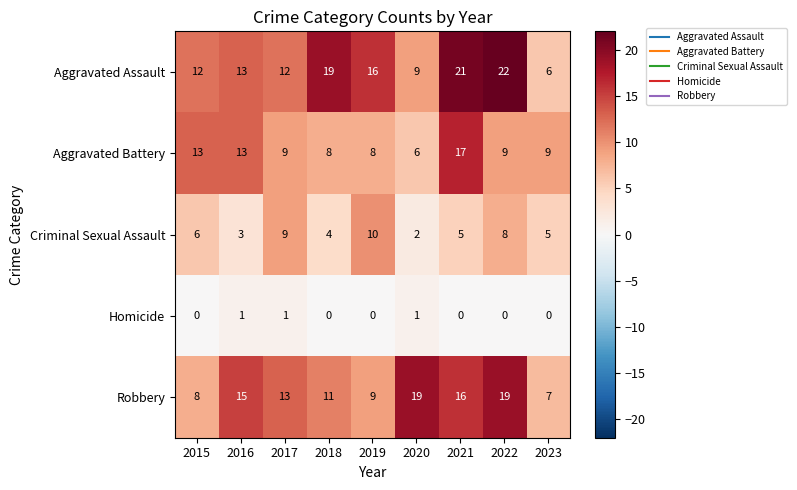

Where is Robbery nearest to the value 13?

2017